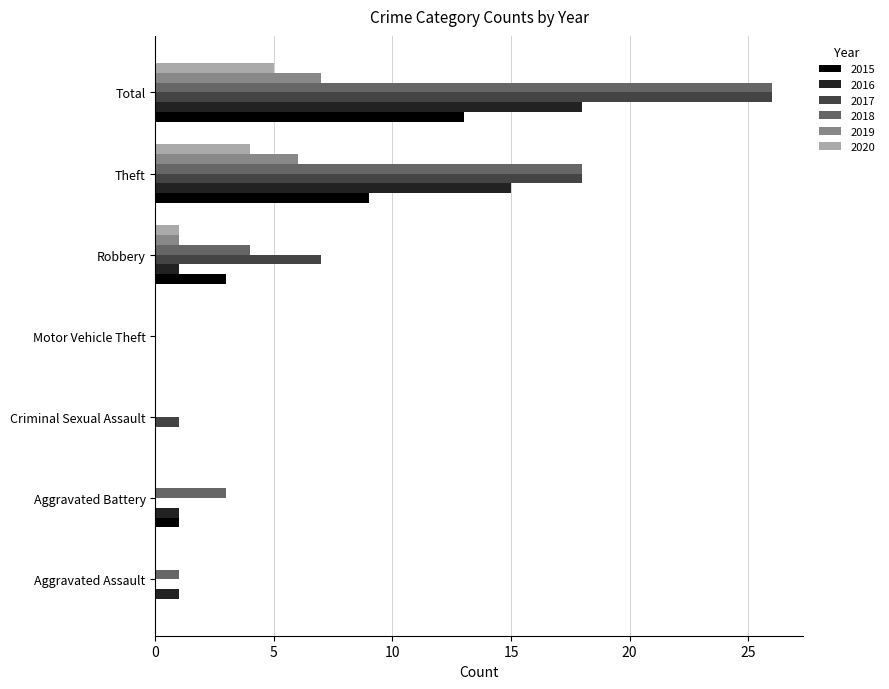

What are all the series names shown in the legend?

2015, 2016, 2017, 2018, 2019, 2020